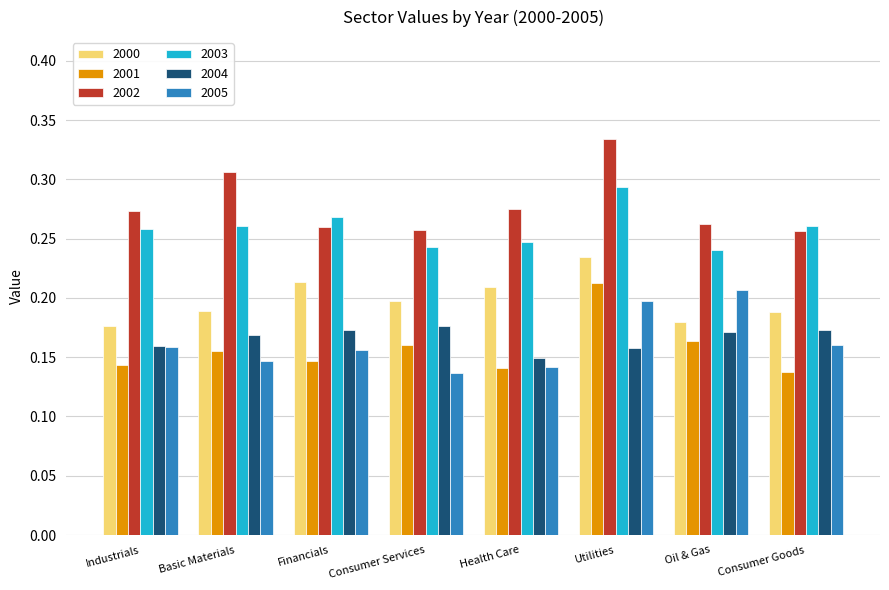

What position from the right is Consumer Goods?

1